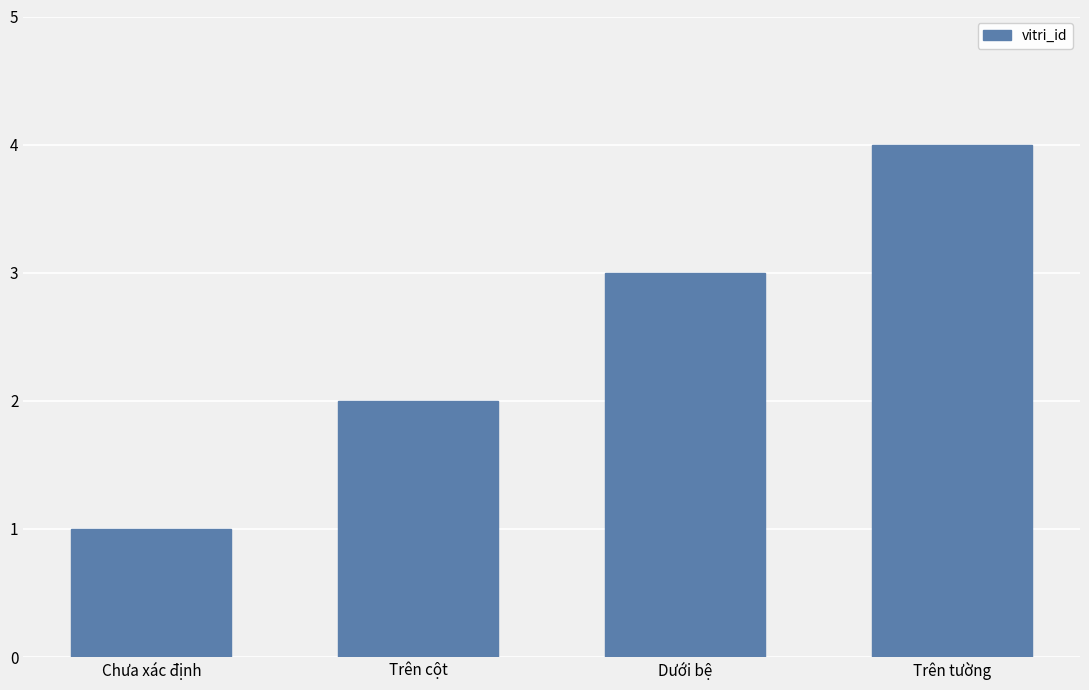

What position from the right is Dưới bệ?

2